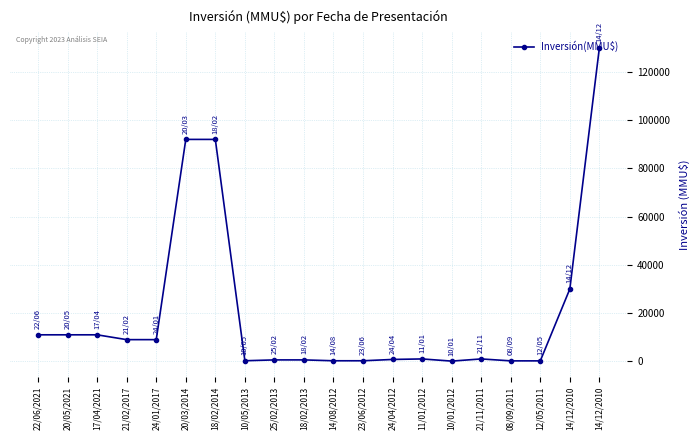

Reading left to right, list all the values displayed in this chart.

11000	11000	11000	9000	9000	92000	92000	250	600	600	240	240	790	1000	100	1000	200	200	30000	130000